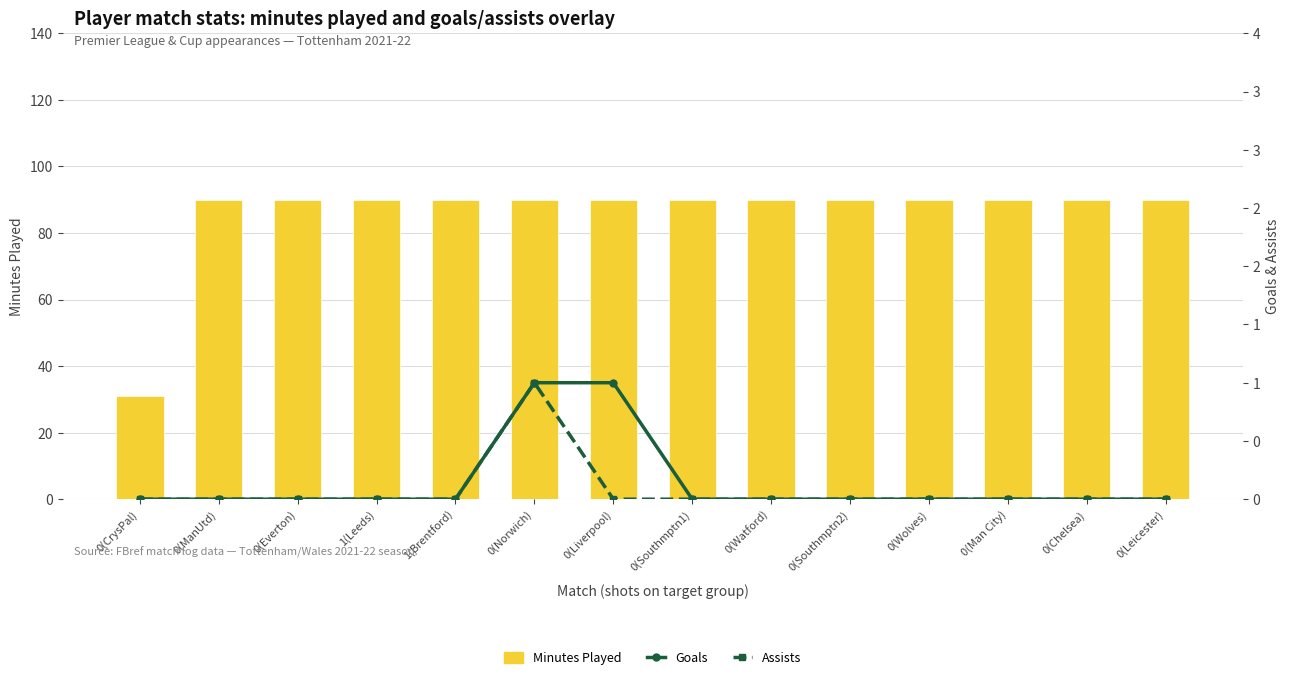

What is the label of the 13th bar from the left?

0(Chelsea)